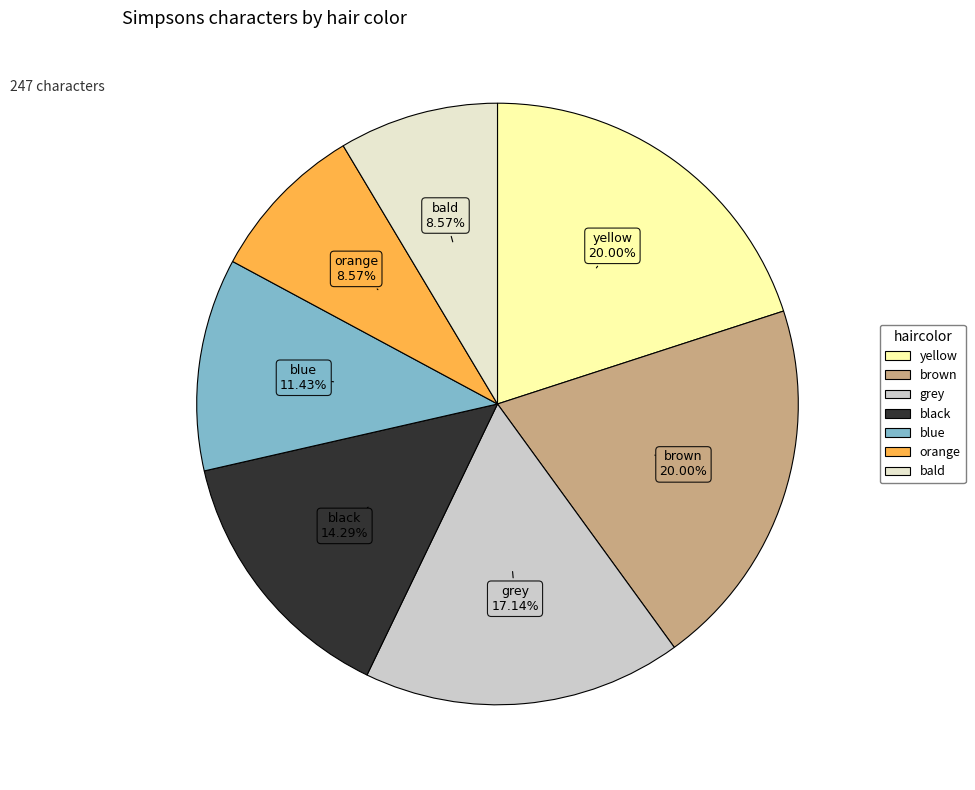

How many segments does this pie chart have?

7